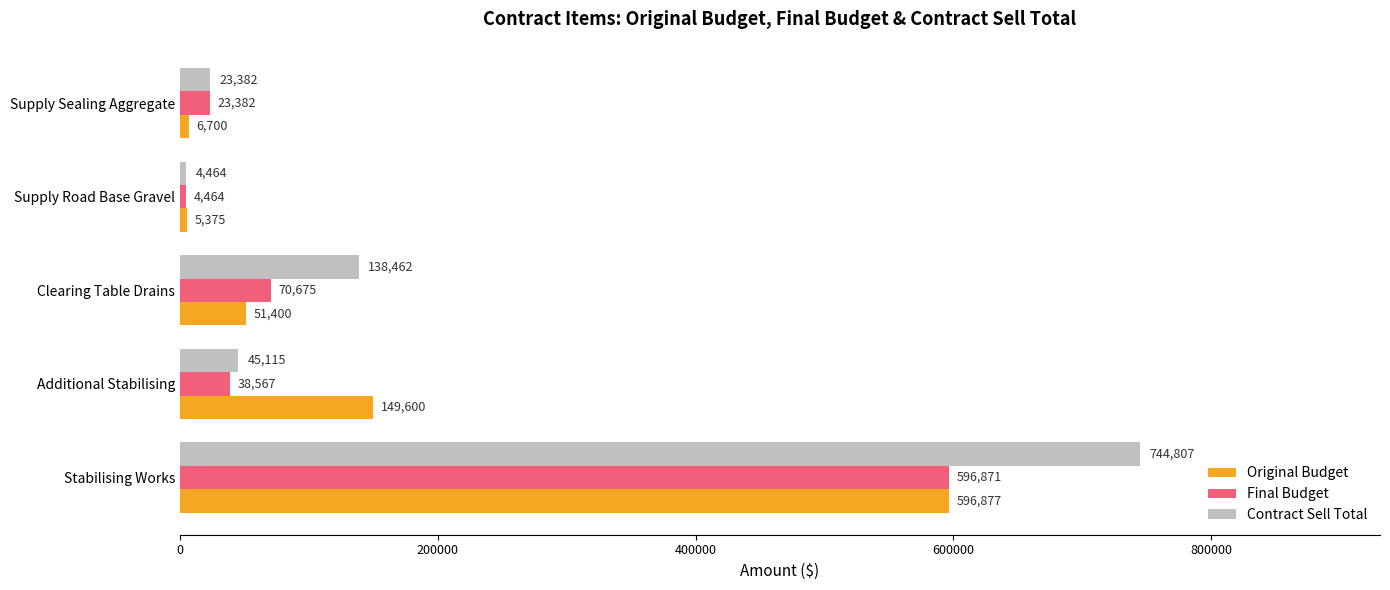

At which category is the sum across all series the highest?

Stabilising Works